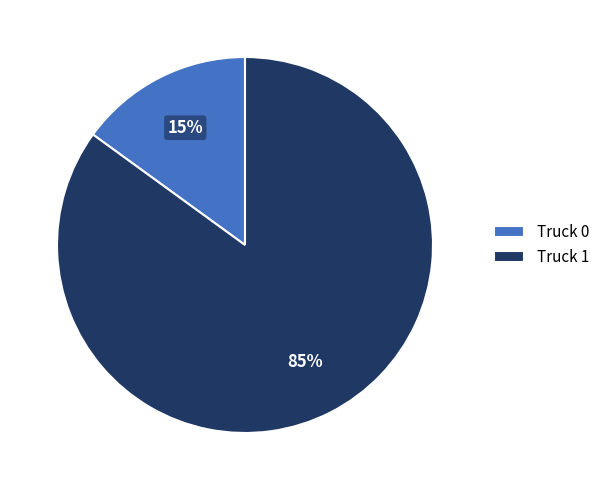

To the nearest percent, what is the difference between the Truck 1 and Truck 0 slice percentages?

70%